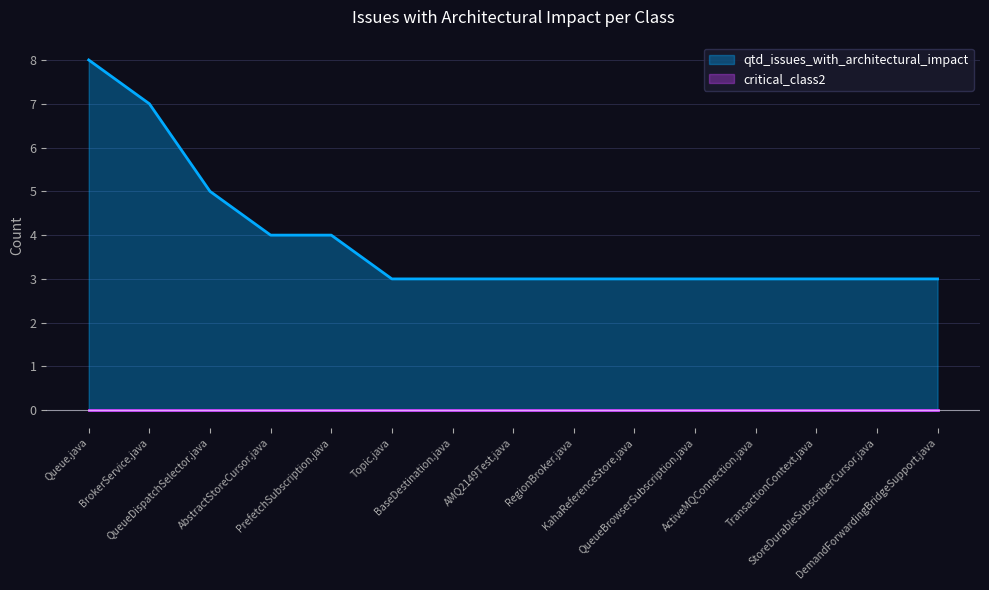

At which category is the sum across all series the highest?

Queue.java